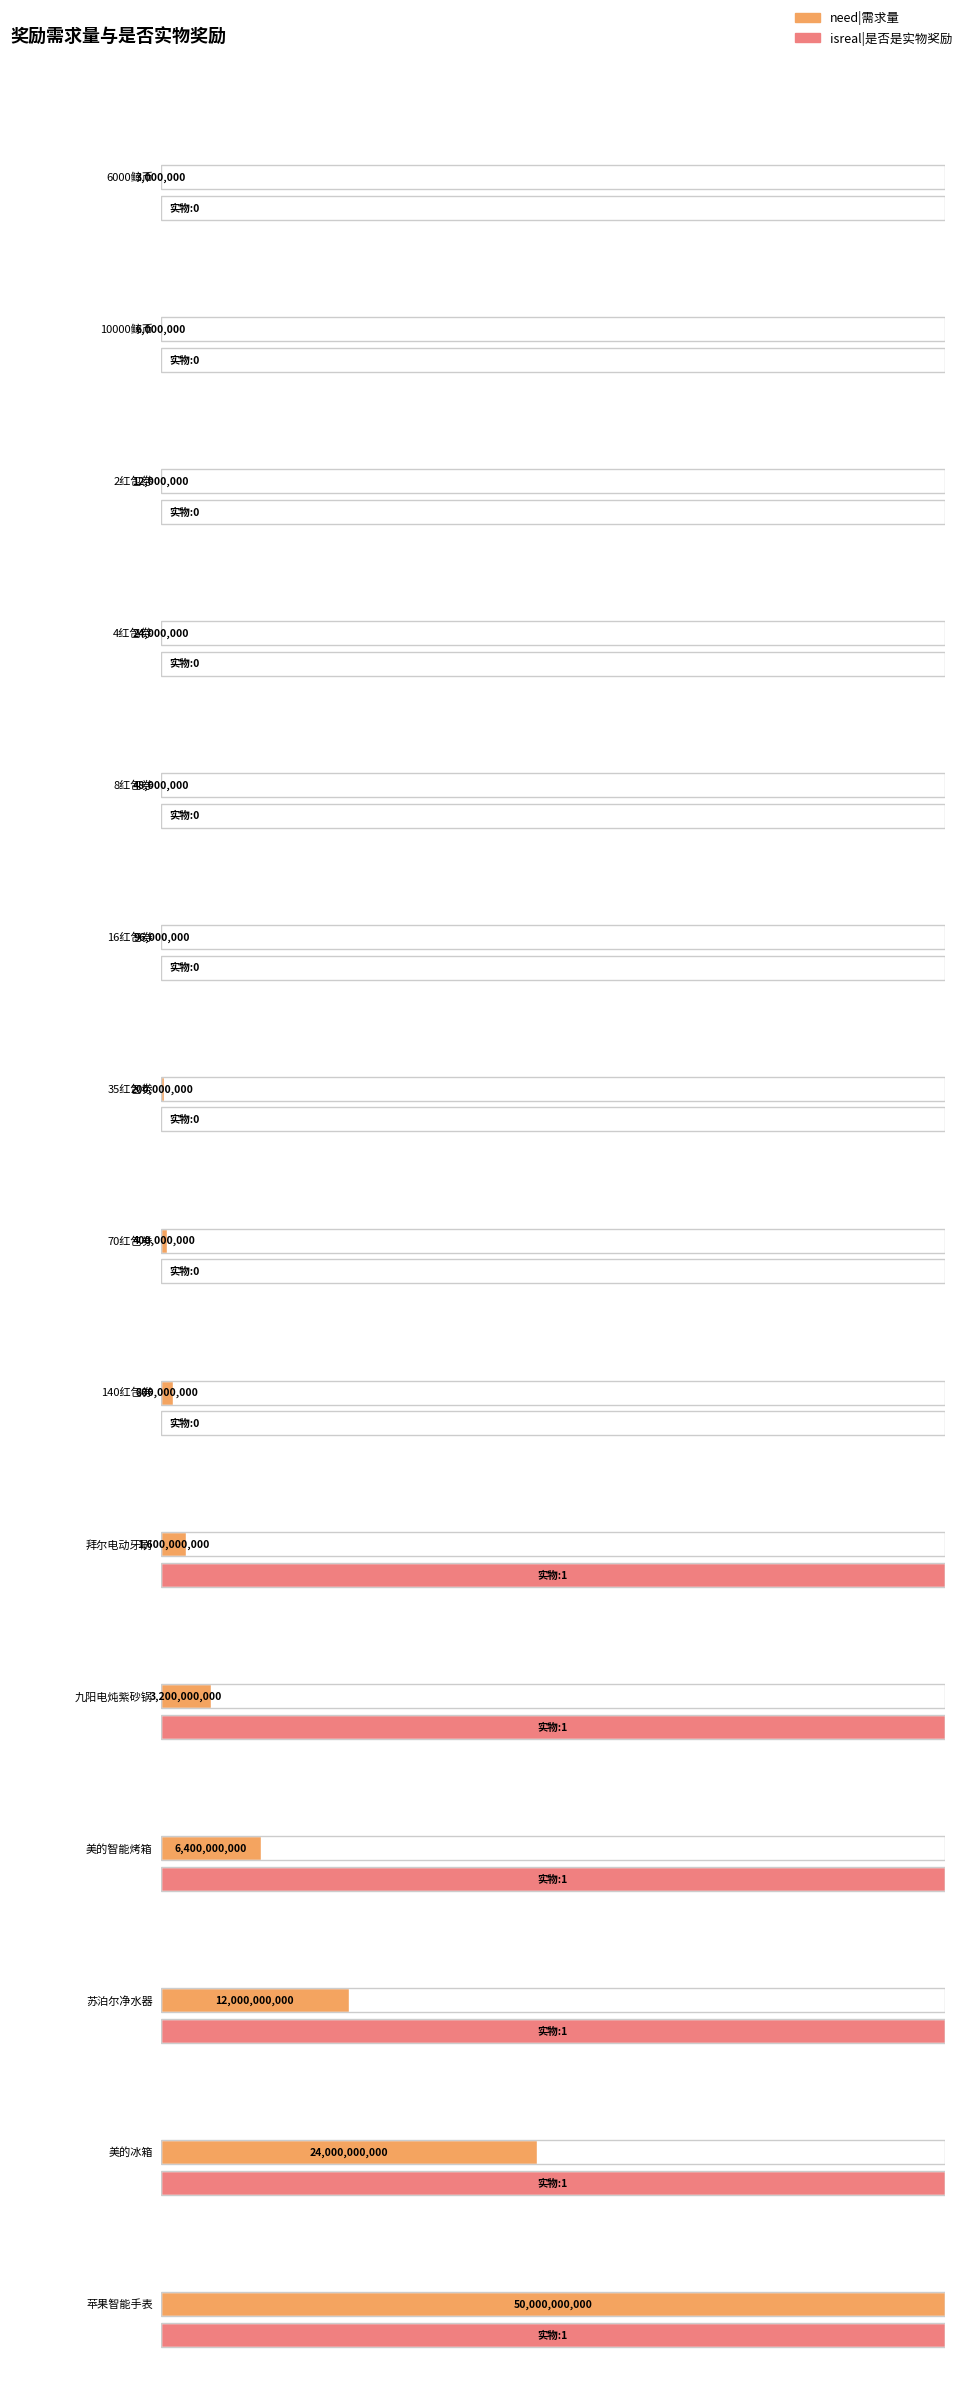

What value does the need|需求量 series have at 140红包券?

800000000